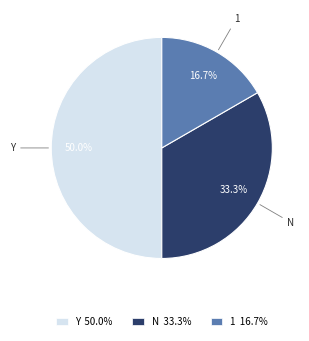

How many segments does this pie chart have?

3